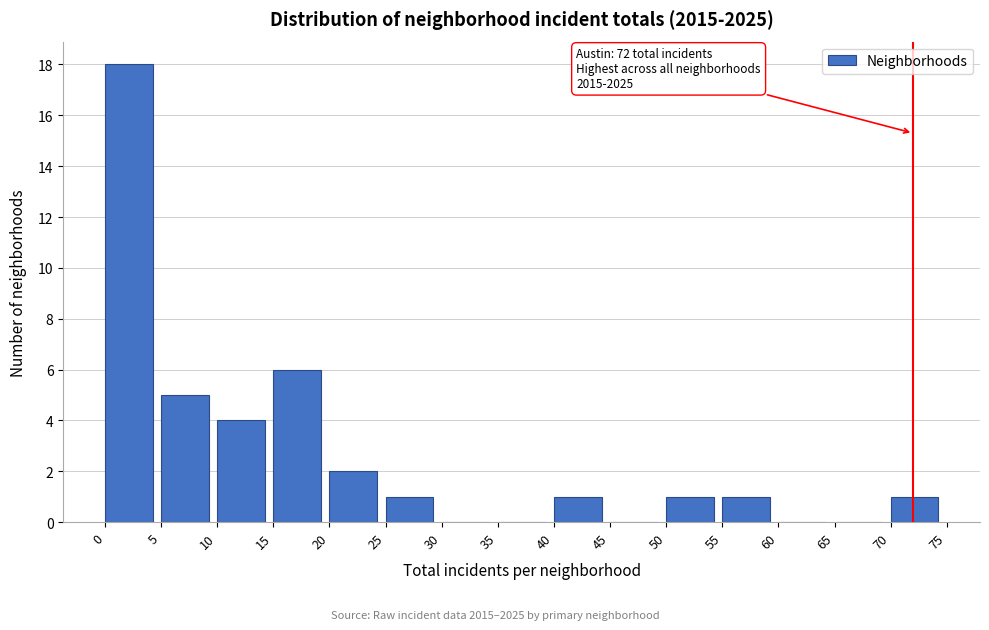

Over which range of the x-axis is the bar tallest?

0 to 5